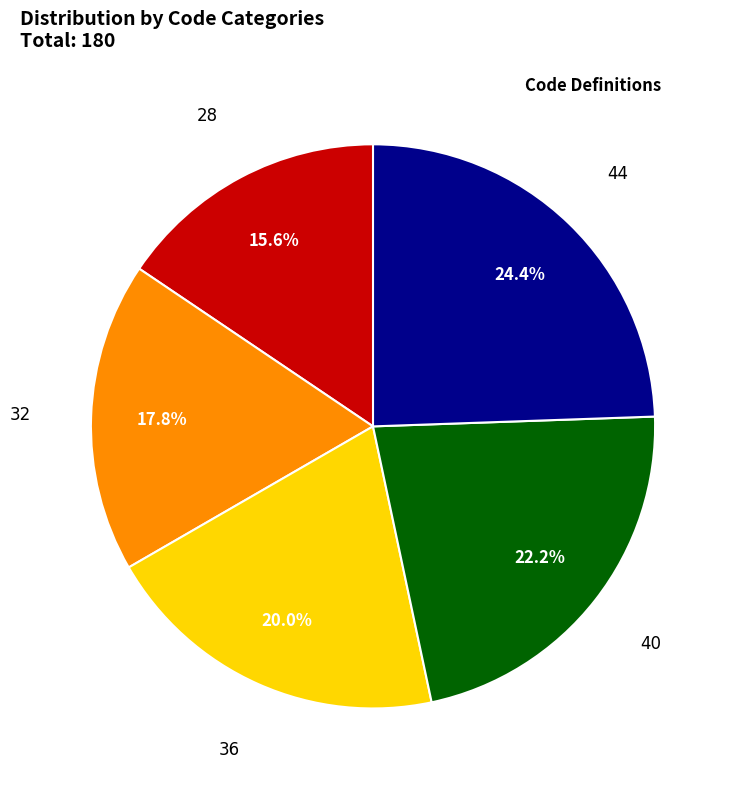

To the nearest percent, what portion does 32 represent?

18%